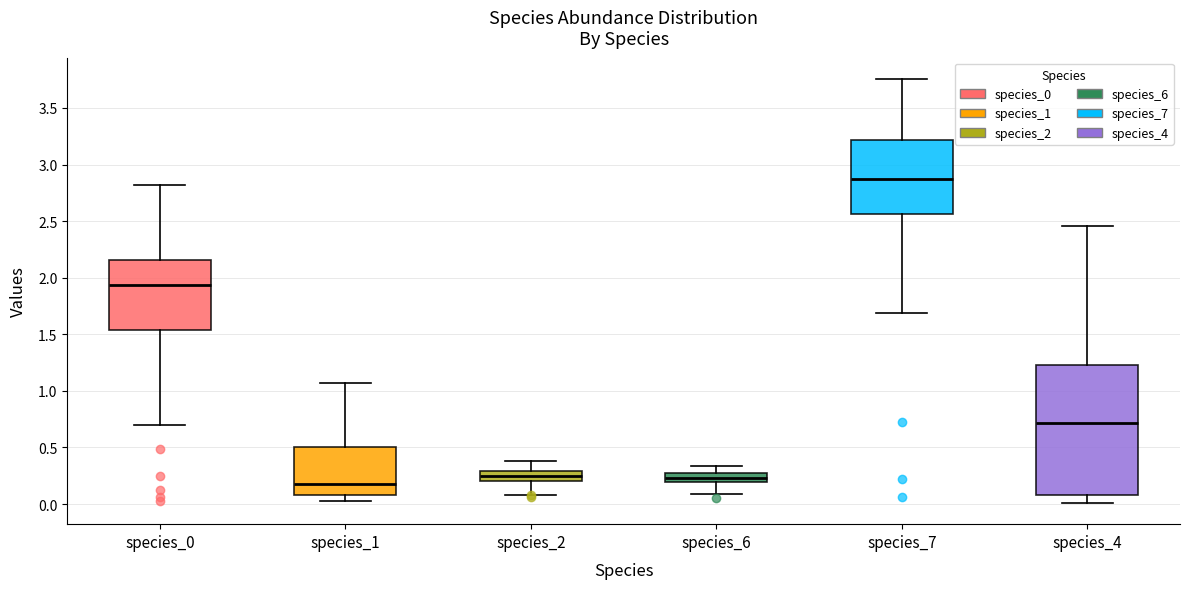

Reading left to right, transcribe this box plot: for each box, give where its median line is, the range the box spans, and where its two whiskers end, as read against the y-axis. The values are not printed on the chart, so give them approximately, as read against the axis.

species_0: median 1.95, box 1.55 to 2.15, whiskers 0.70 to 2.80
species_1: median 0.15, box 0.10 to 0.50, whiskers 0.05 to 1.05
species_2: median 0.25, box 0.20 to 0.30, whiskers 0.10 to 0.40
species_6: median 0.25, box 0.20 to 0.30, whiskers 0.10 to 0.35
species_7: median 2.85, box 2.55 to 3.20, whiskers 1.70 to 3.75
species_4: median 0.70, box 0.10 to 1.25, whiskers 0.00 to 2.45